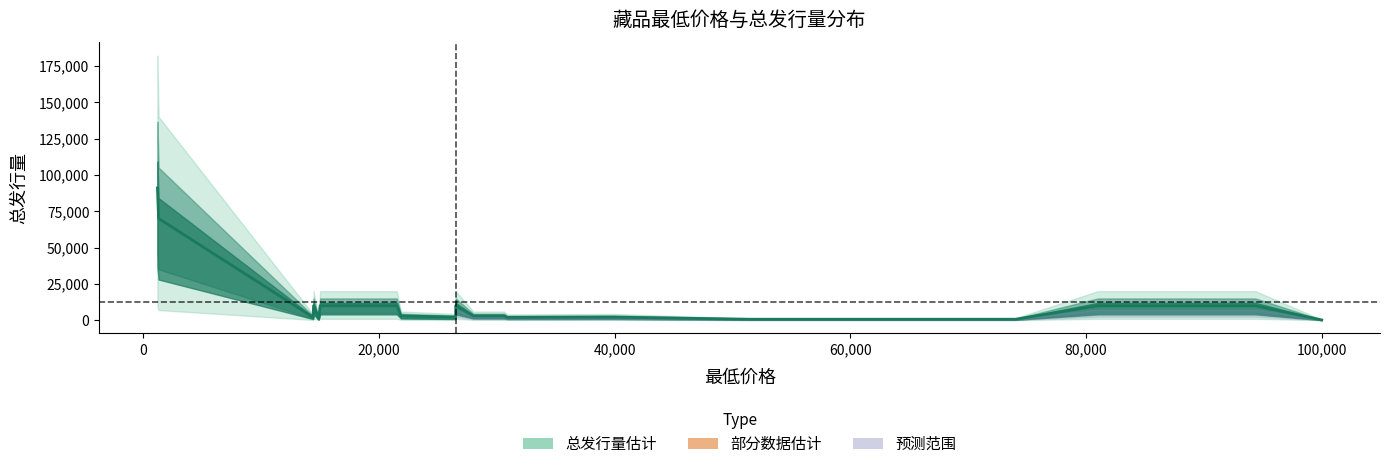

True or false: there are more than 0 points higher than both neighbors.

True